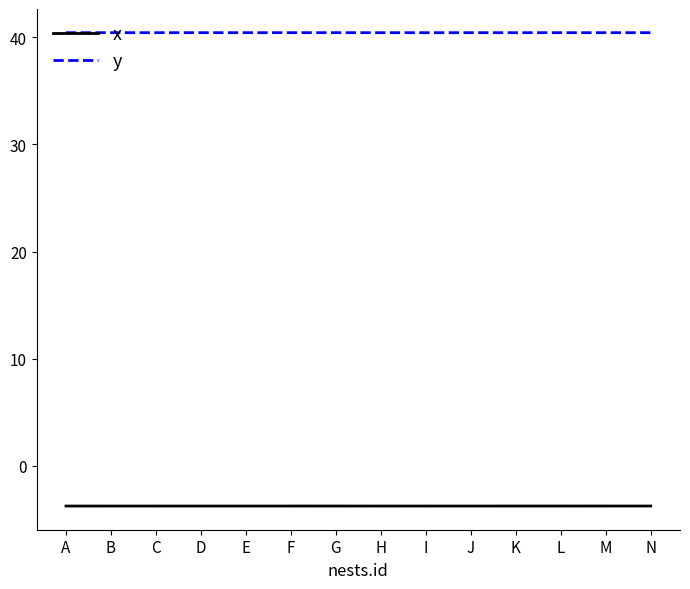

The y series shows 22.3 at L. True or false?

False